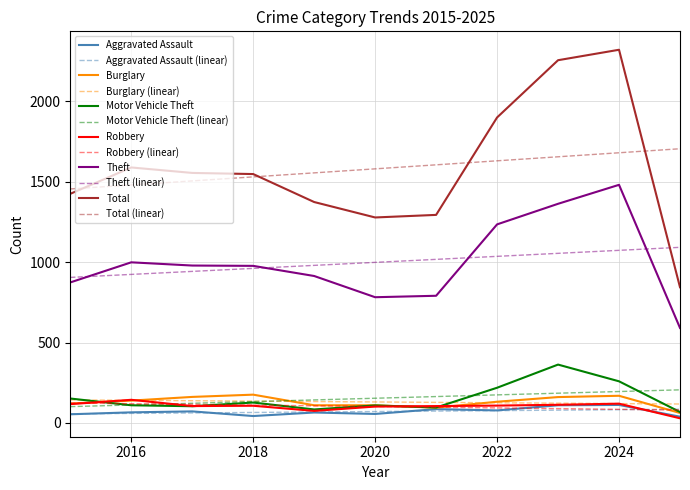

True or false: Theft and Robbery intersect in this chart.

False